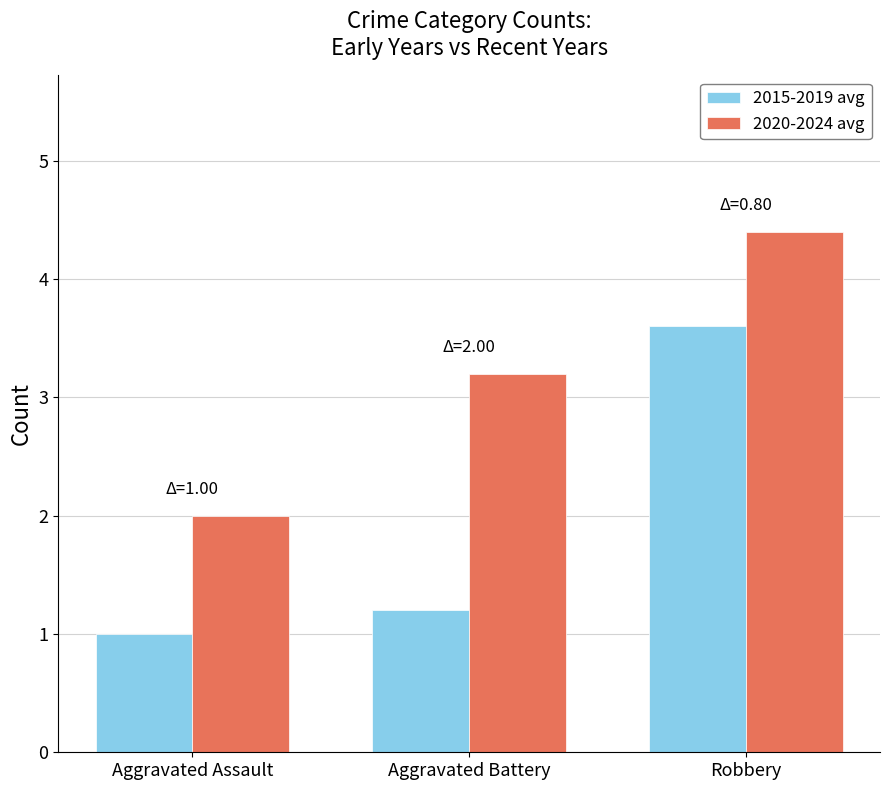

Which series has the widest spread of values?

2015-2019 avg